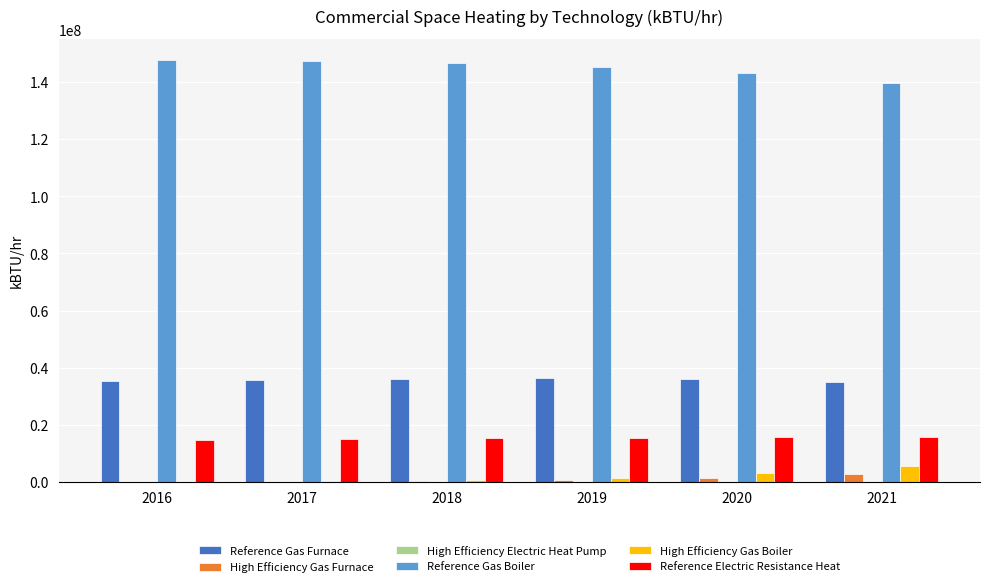

What is the sum of all Reference Electric Resistance Heat values?

92236658.4